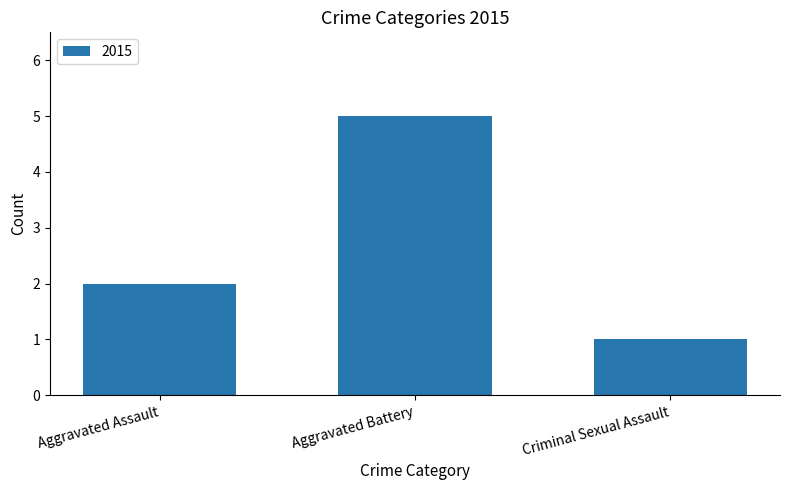

Count the values in the range 1 to 5.

3